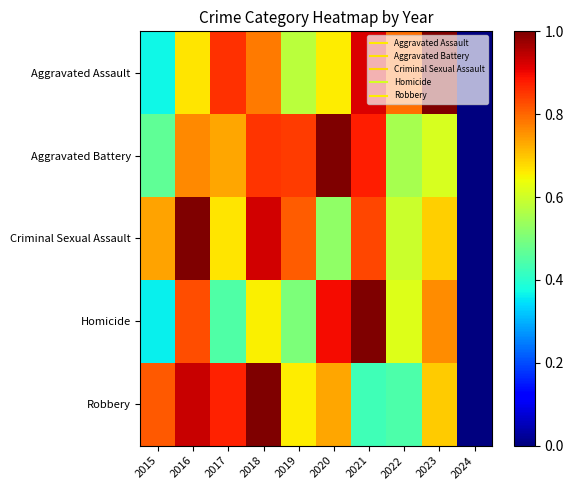

Reading right to left, transcribe all the data shown in this chart.

Aggravated Assault: 2024=0.0	2023=1.0	2022=0.8	2021=0.9	2020=0.7	2019=0.6	2018=0.8	2017=0.9	2016=0.7	2015=0.4
Aggravated Battery: 2024=0.0	2023=0.6	2022=0.6	2021=0.9	2020=1.0	2019=0.8	2018=0.9	2017=0.7	2016=0.8	2015=0.5
Criminal Sexual Assault: 2024=0.0	2023=0.7	2022=0.6	2021=0.8	2020=0.5	2019=0.8	2018=0.9	2017=0.7	2016=1.0	2015=0.7
Homicide: 2024=0.0	2023=0.8	2022=0.6	2021=1.0	2020=0.9	2019=0.5	2018=0.7	2017=0.4	2016=0.8	2015=0.4
Robbery: 2024=0.0	2023=0.7	2022=0.4	2021=0.4	2020=0.7	2019=0.7	2018=1.0	2017=0.9	2016=0.9	2015=0.8